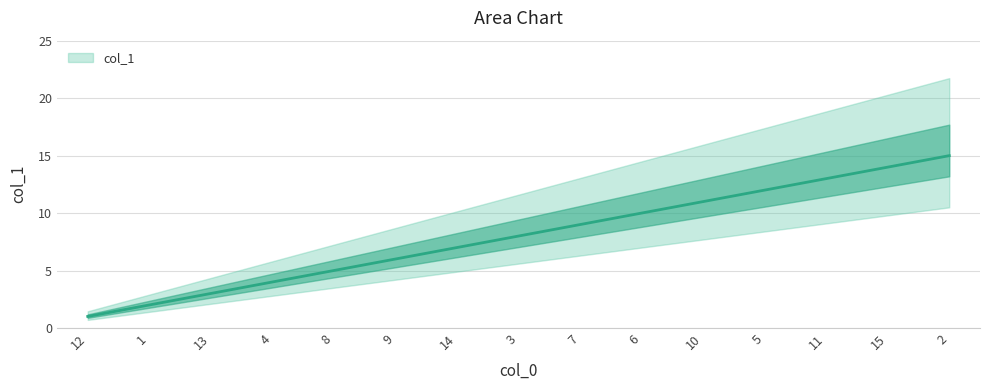

How many data points are above 8?

7